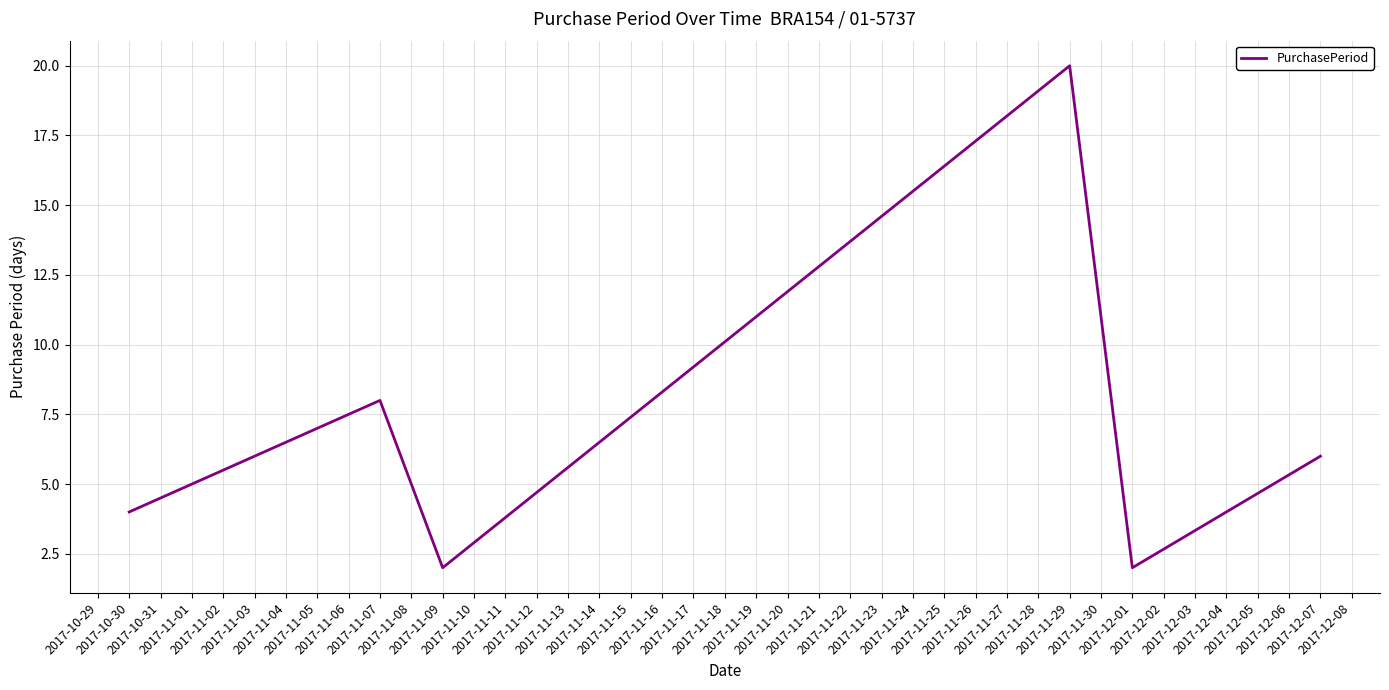

What is the difference between the maximum and second lowest values?

18